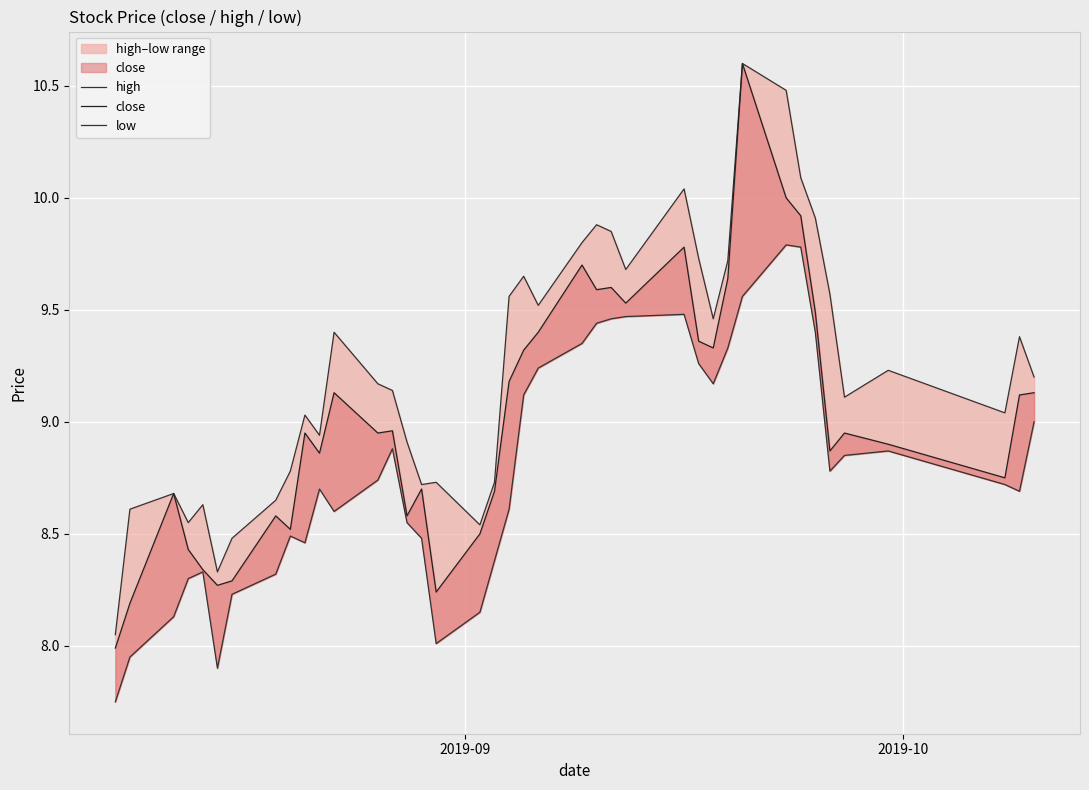

What is the difference between the maximum and second lowest values in the high series?

2.3